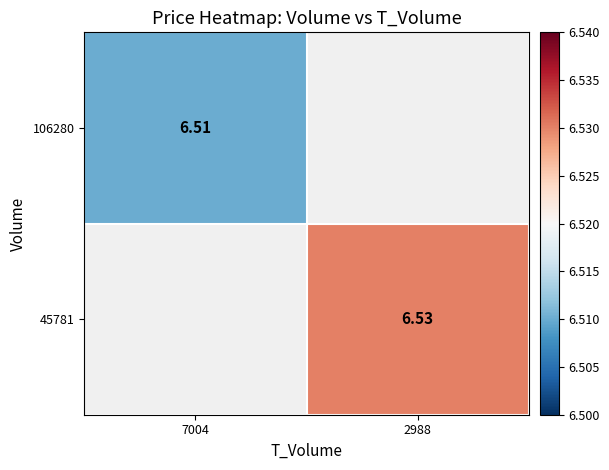

How many categories are shown in the chart?

2